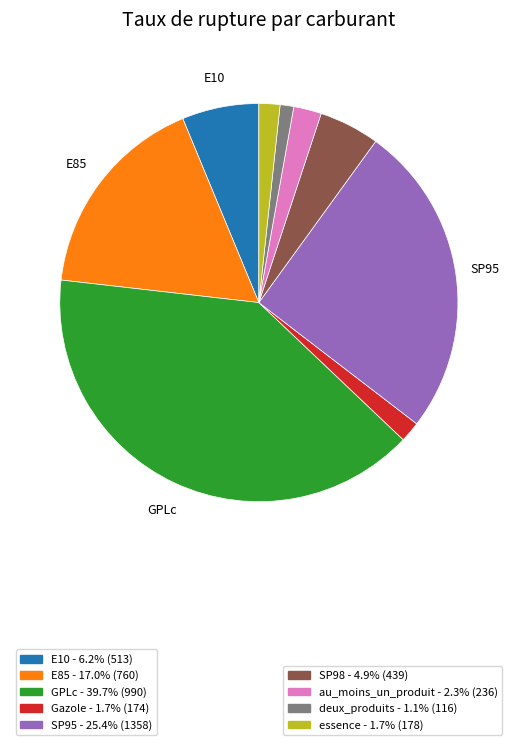

Does any single category account for the majority?

No